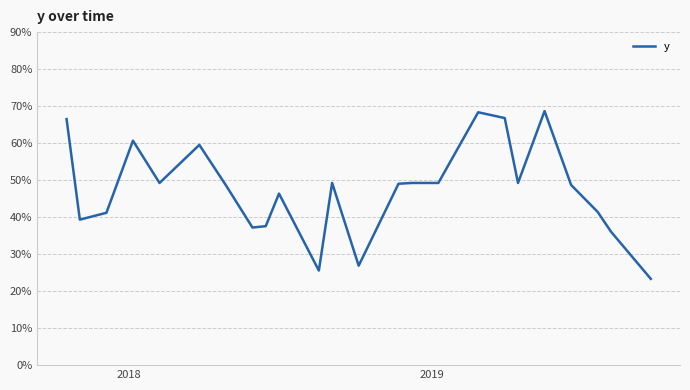

How many values are between 0 and 1?

24